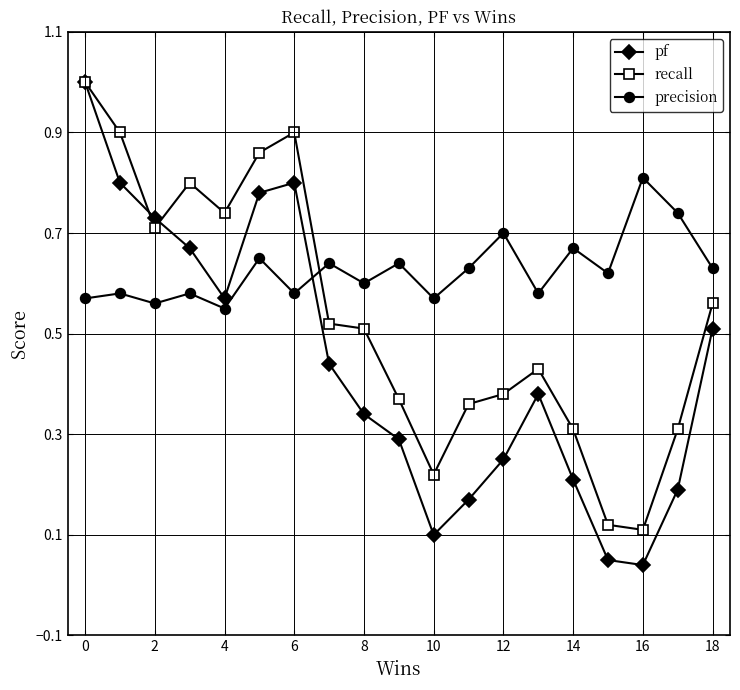

How many intersections are there between precision and recall?

1